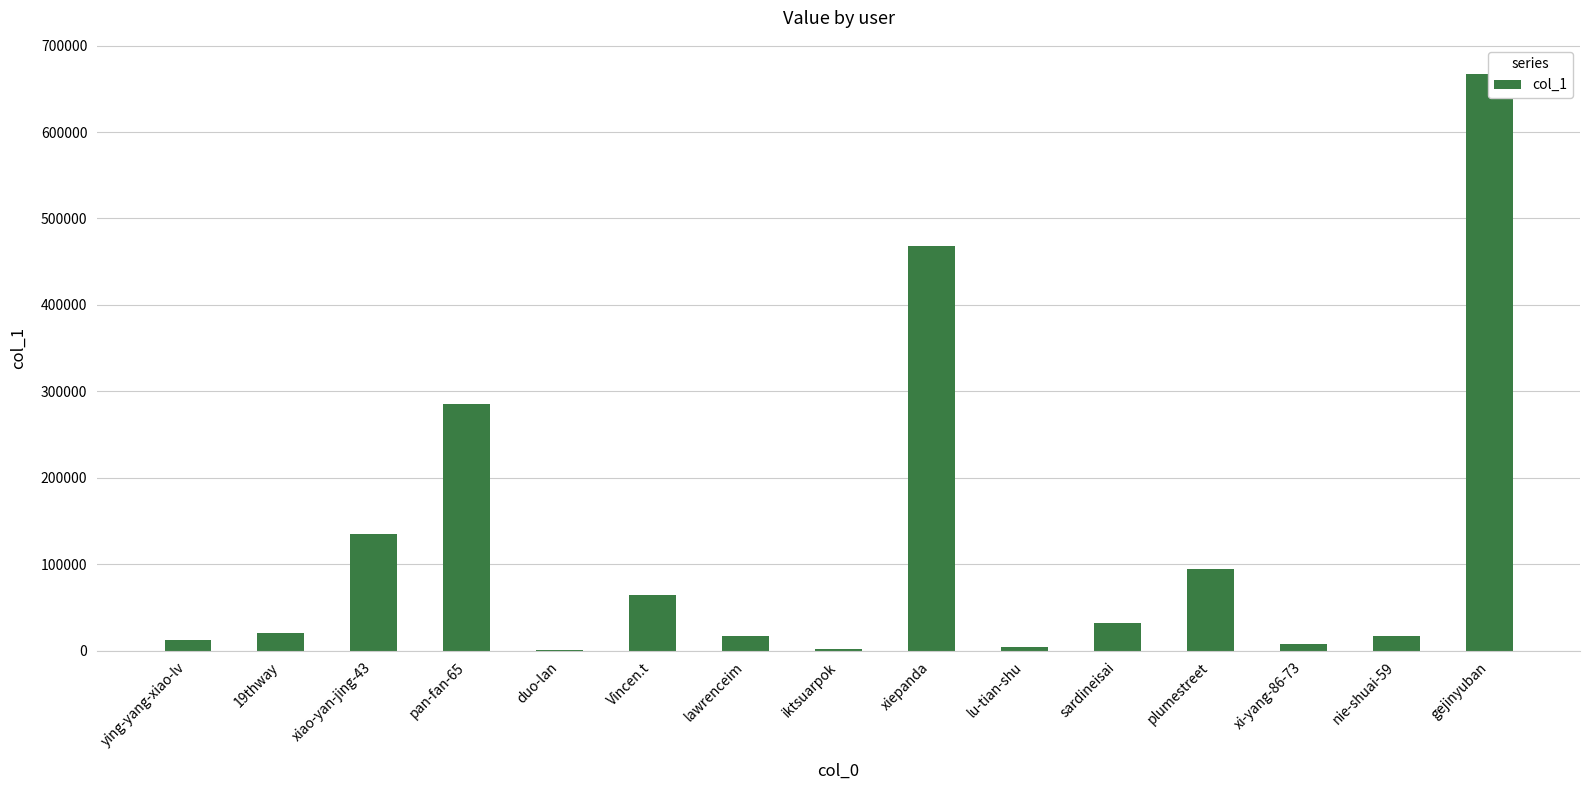

The value at ying-yang-xiao-lv is 17515. True or false?

False